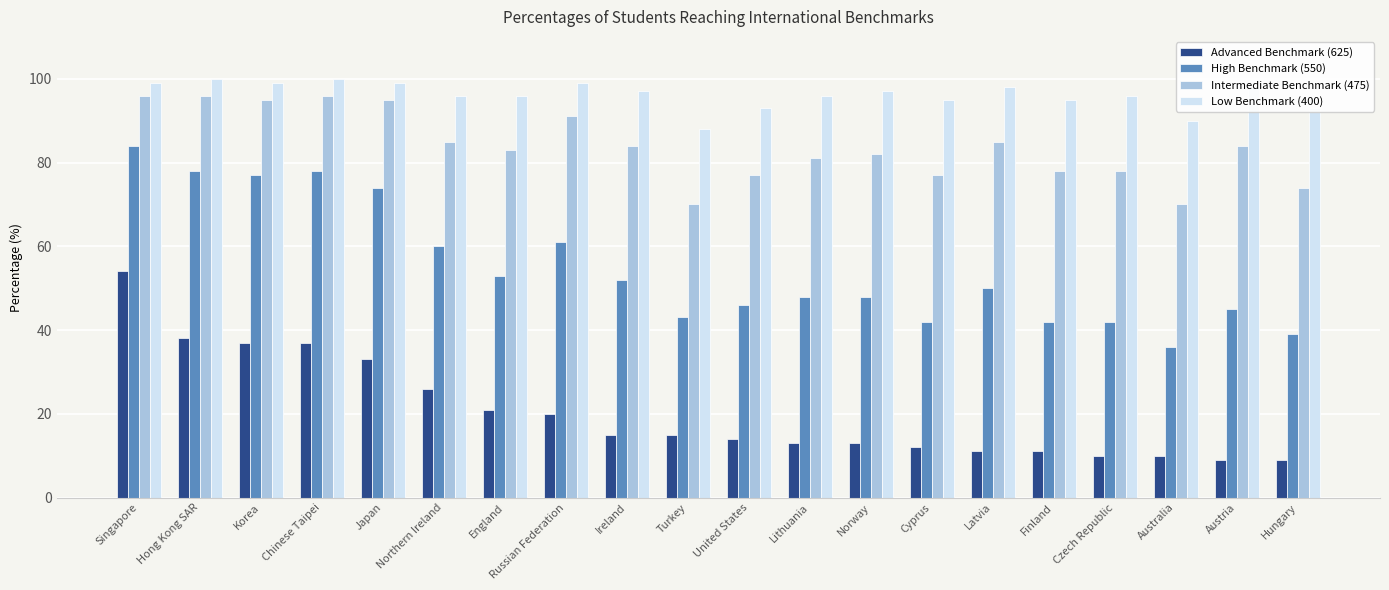

What position from the left is Korea?

3